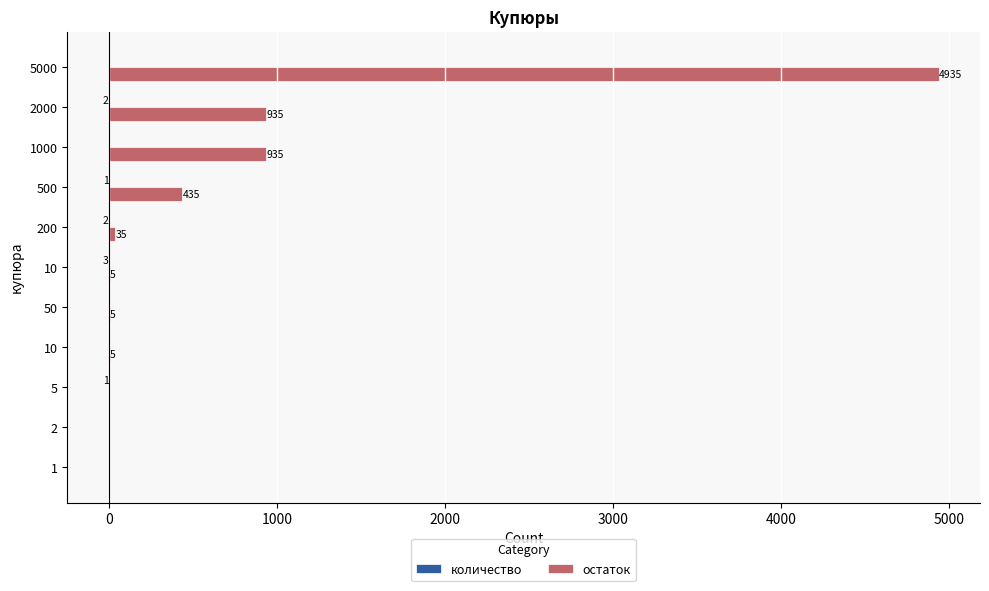

Count the number of data series in this chart.

2